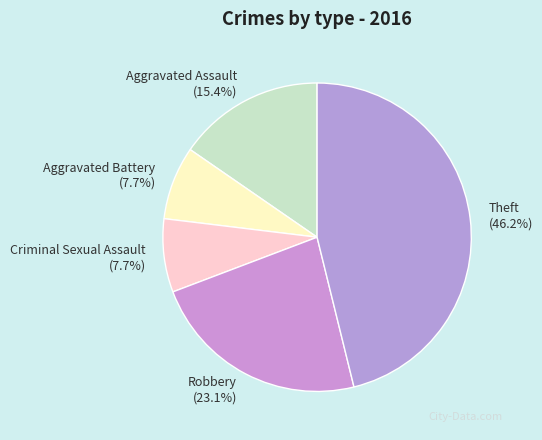

Is Aggravated Assault the majority of the pie?

No